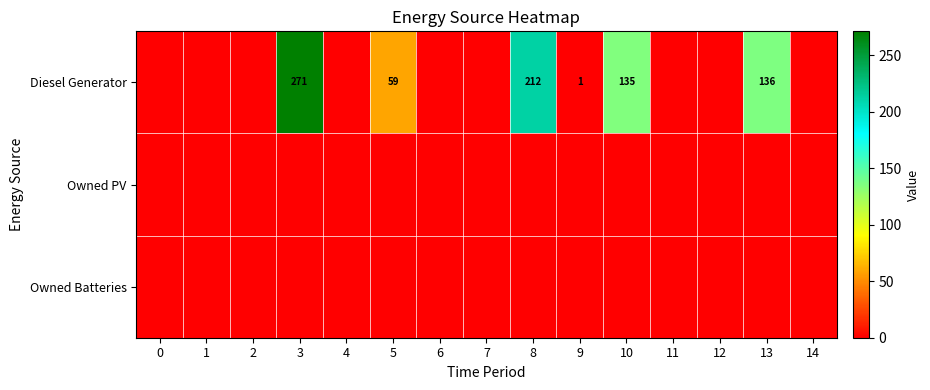

True or false: Diesel Generator has a value of 59 at 5.

True